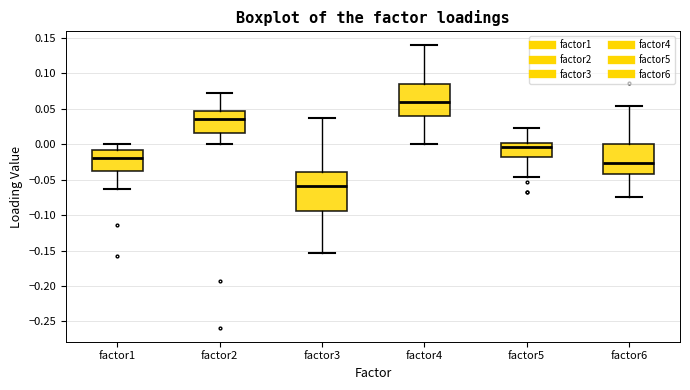

Which box has the lowest median line?

factor3